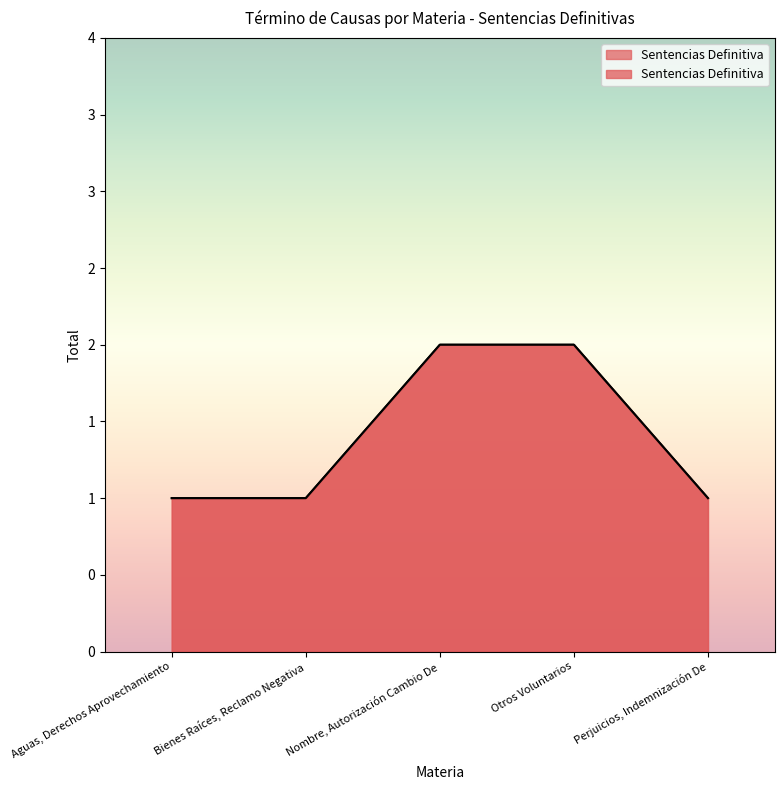

What is the difference between the values at Nombre, Autorización Cambio De and Perjuicios, Indemnización De?

1